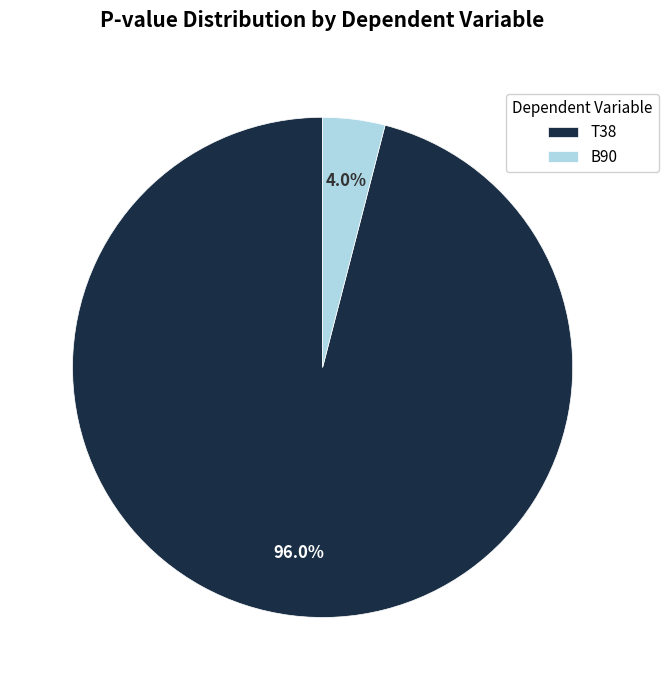

Which category accounts for the majority?

T38